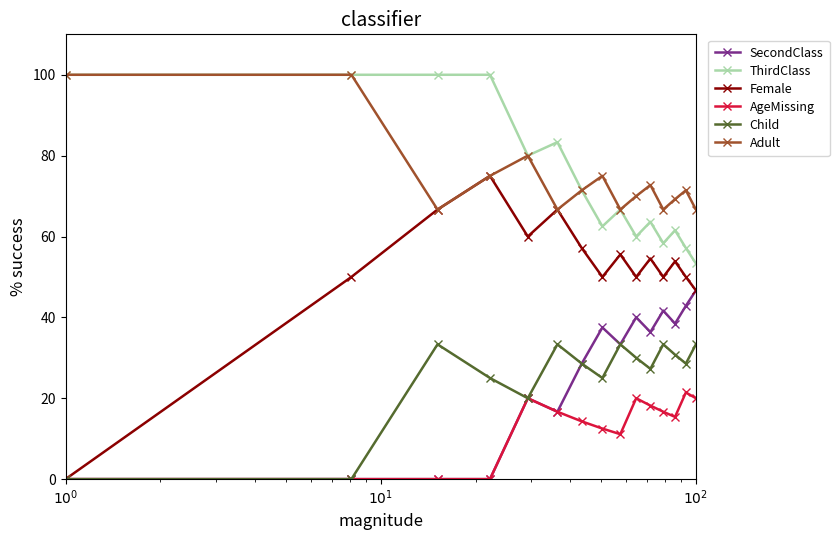

True or false: Child and Adult intersect in this chart.

False